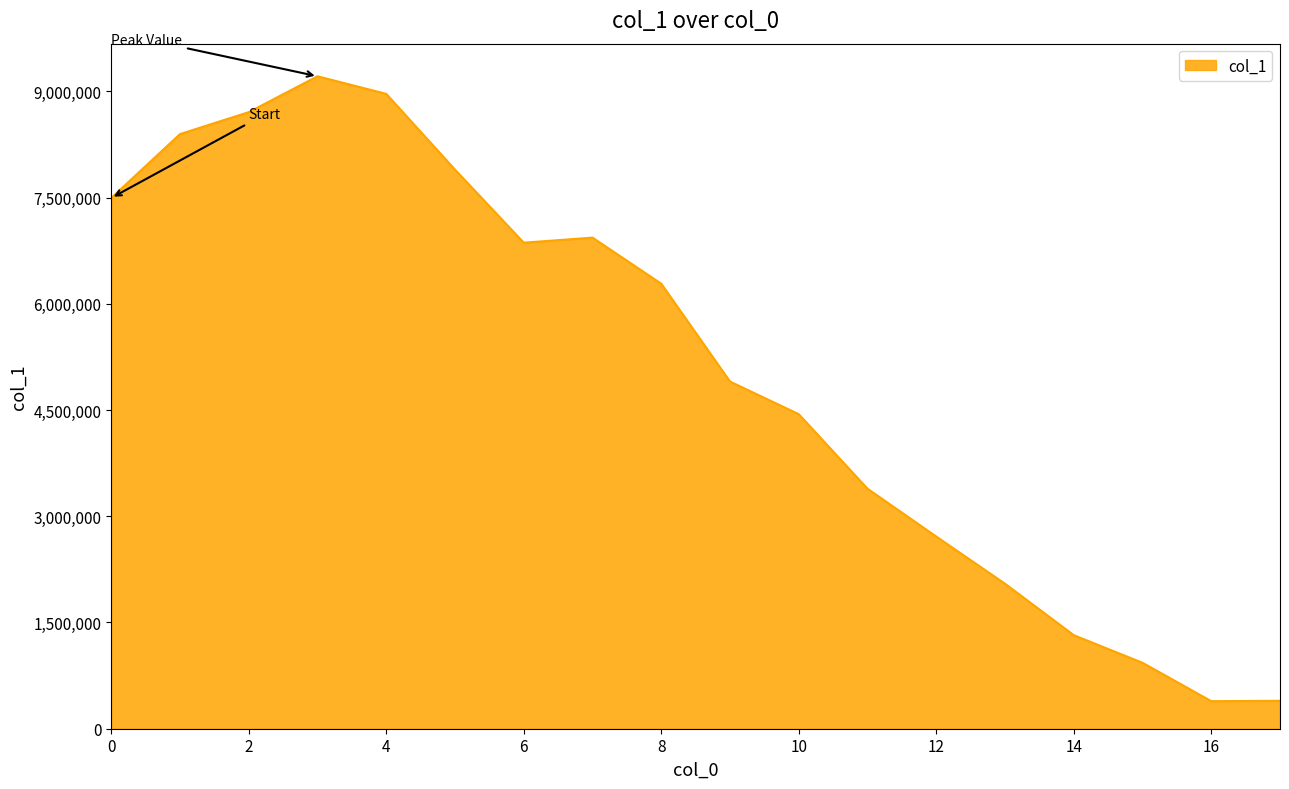

What is the difference between the second highest and minimum values?

8574900